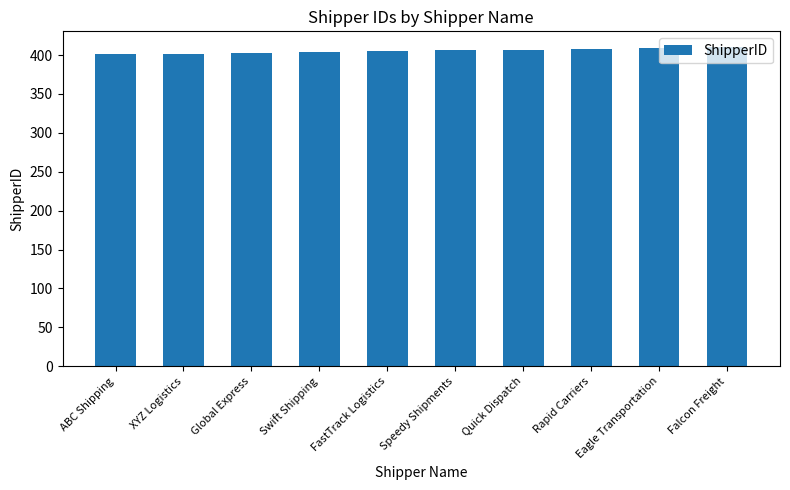

What is the approximate value at FastTrack Logistics?

405